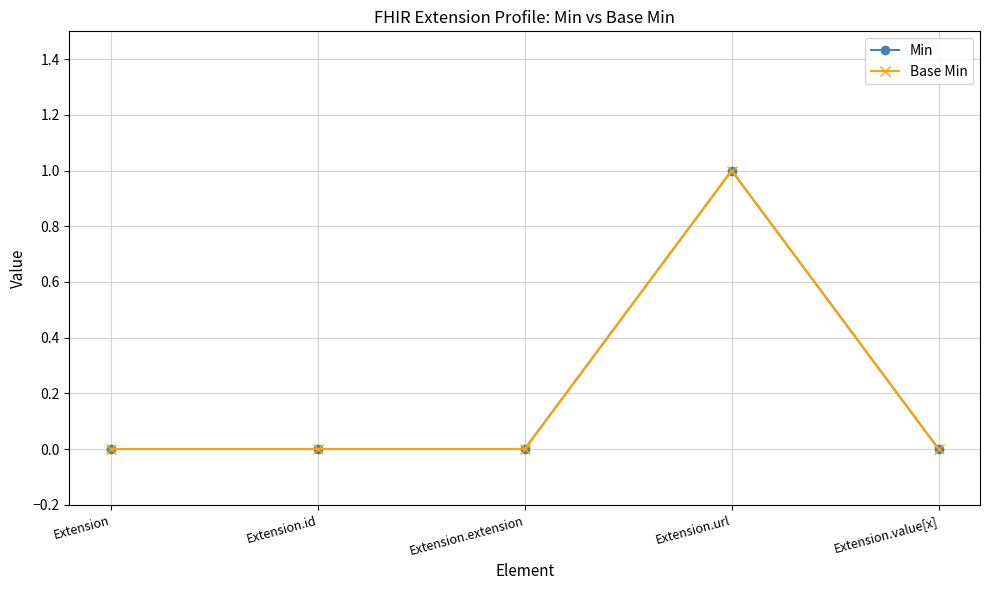

At which label is Min closest to 0?

Extension